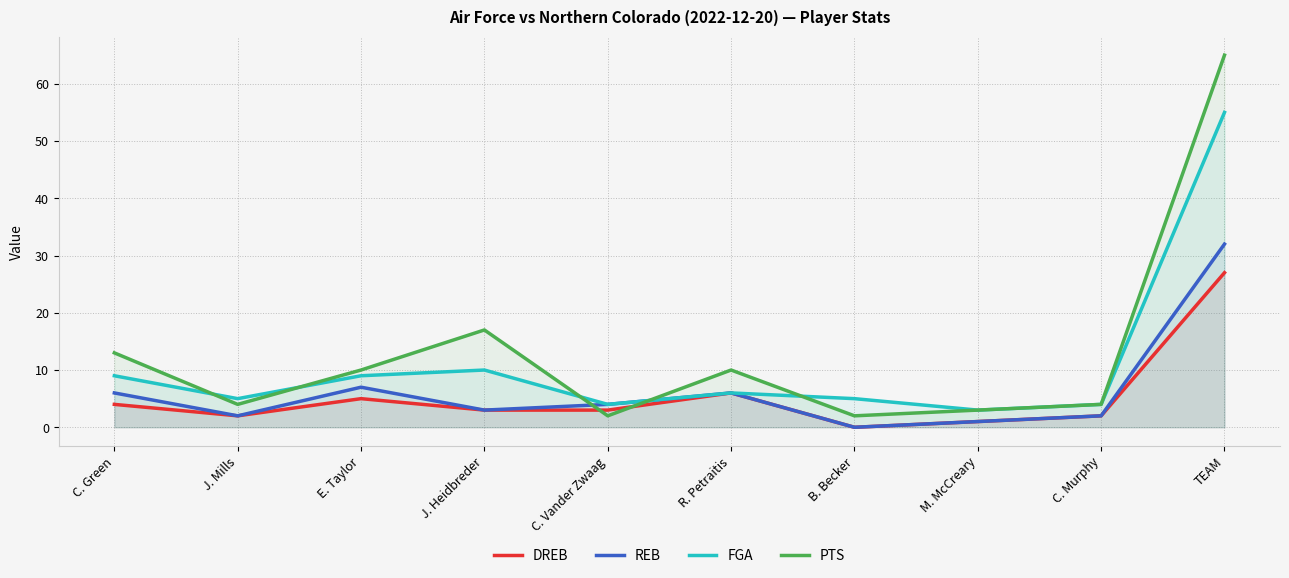

True or false: FGA and DREB cross at least once.

False